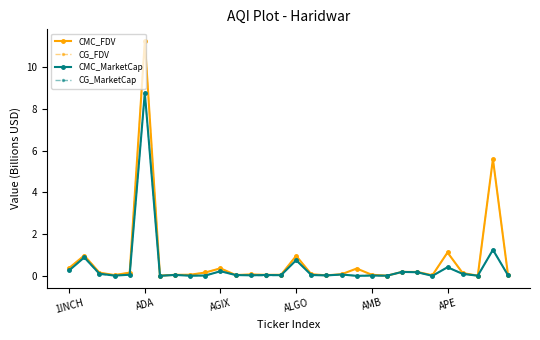

Does the chart have visible grid lines?

No